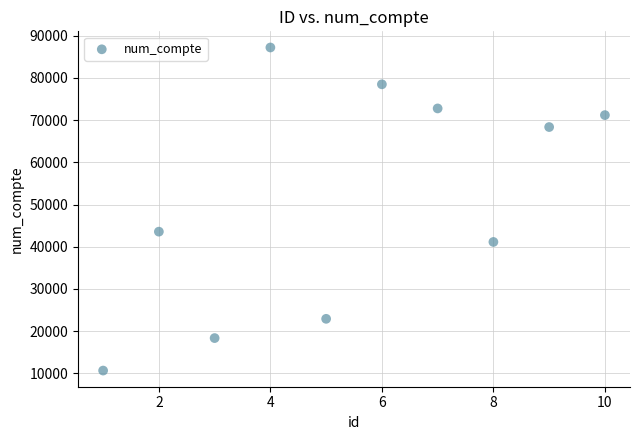

What Y value in the scatter plot is closest to 48932?

43573